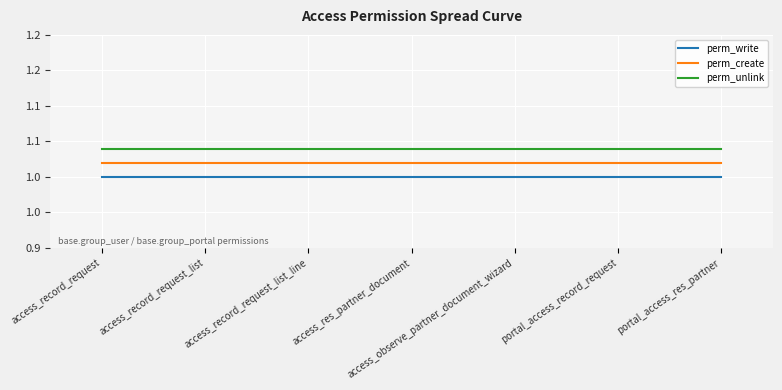

What is the total value across all series at access_res_partner_document?

3.1